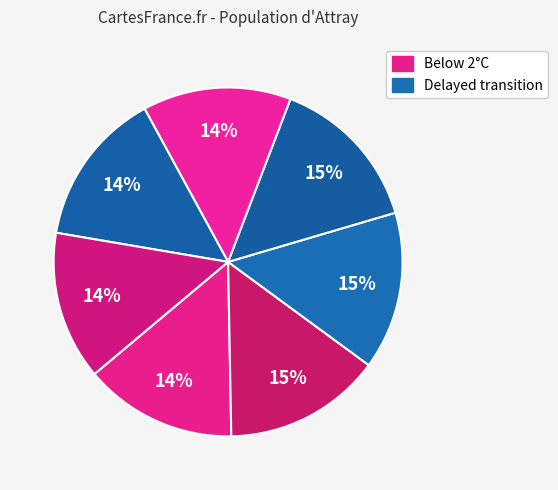

How many slices are in this pie chart?

7